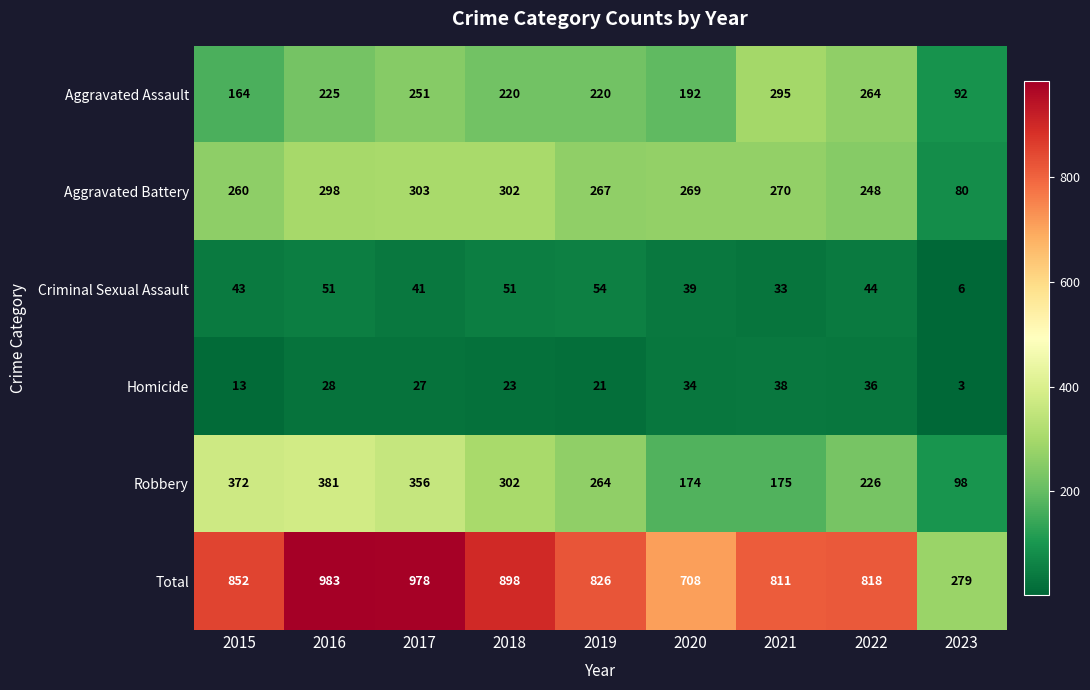

What is the difference between the maximum and minimum values in the Total series?

704